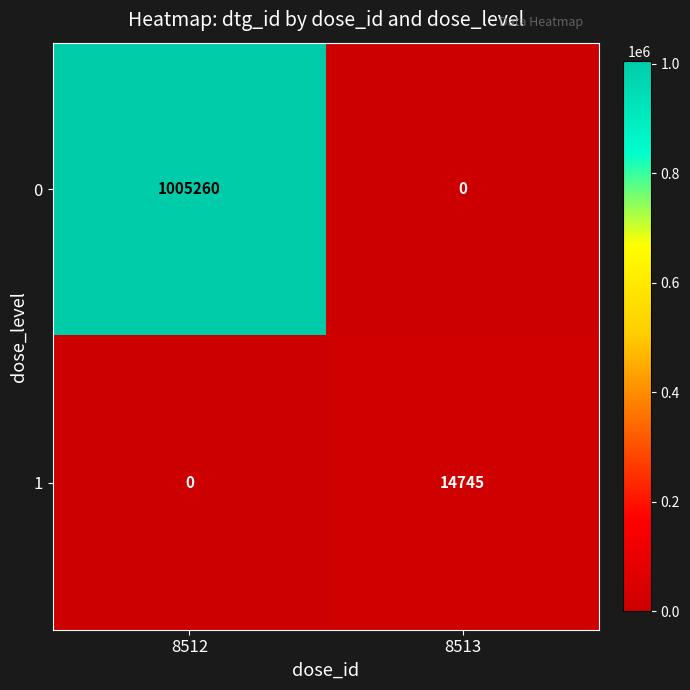

Which series changed the most between 8512 and 8513?

0